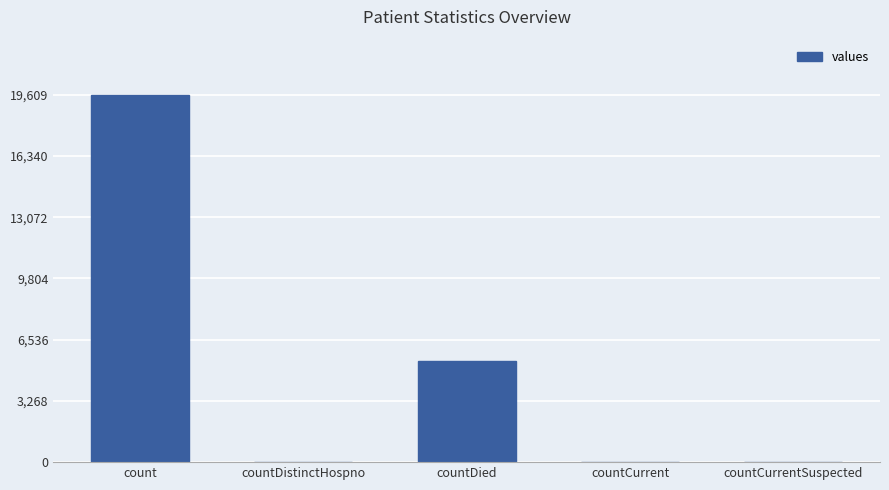

What is the greatest value displayed?

19609